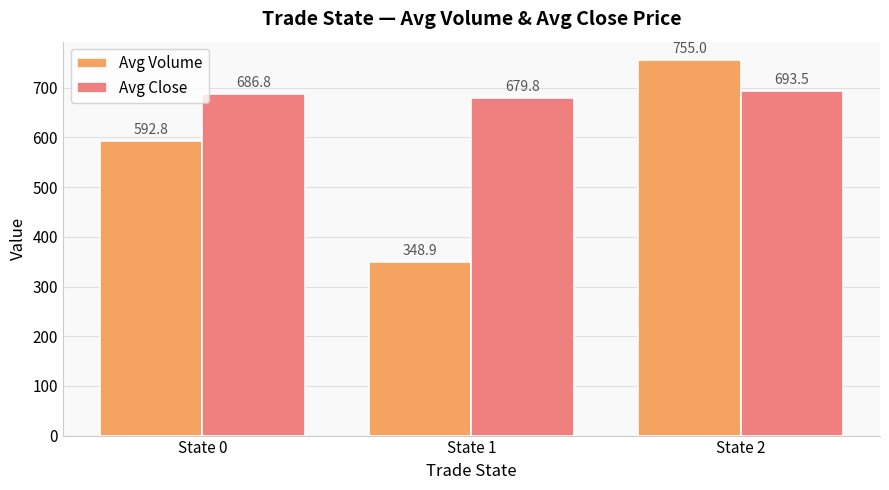

What are all the series names shown in the legend?

Avg Volume, Avg Close